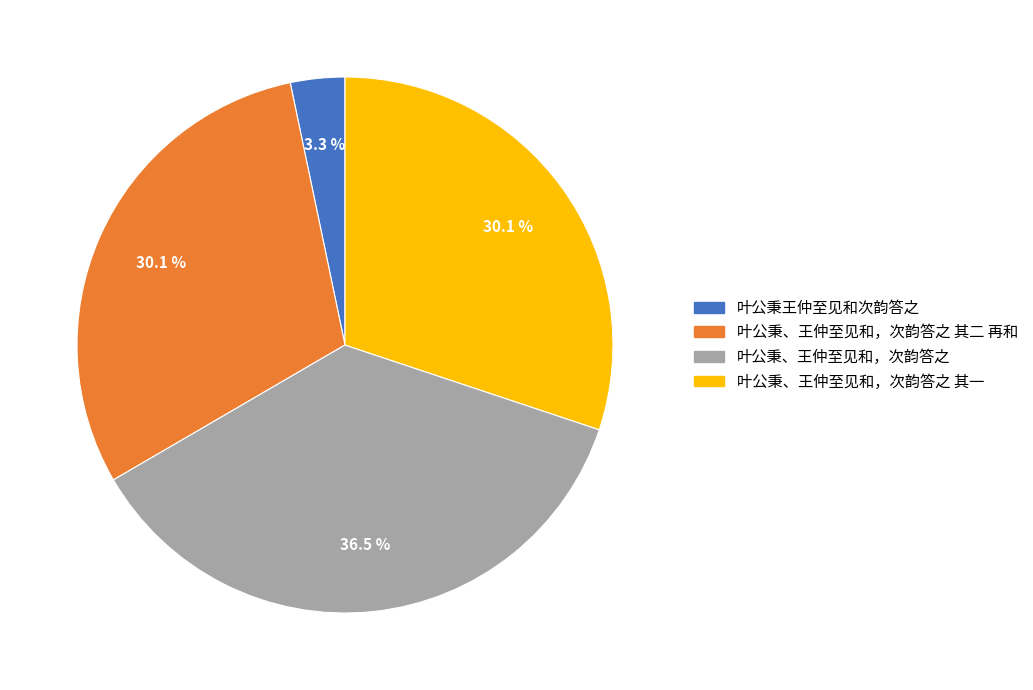

Does any single category account for the majority?

No